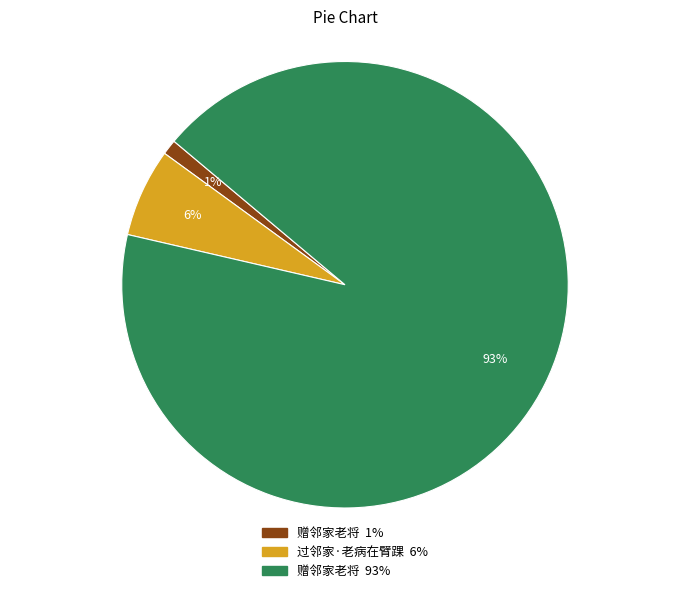

Does any single category account for the majority?

Yes